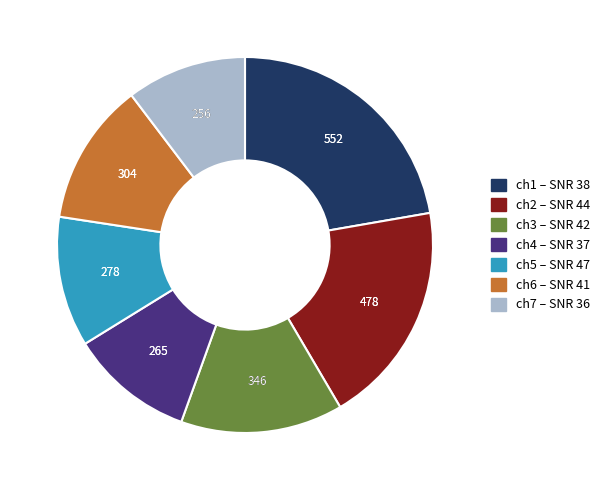

Between ch3 and ch4, which is larger?

ch3